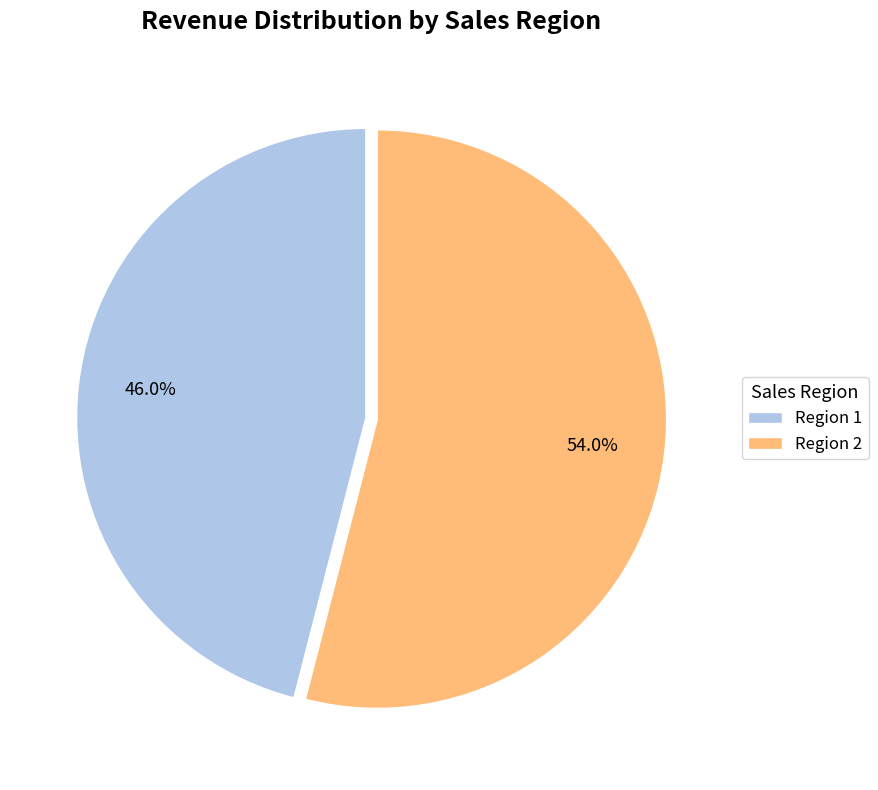

To the nearest percent, what is the average slice percentage?

50%